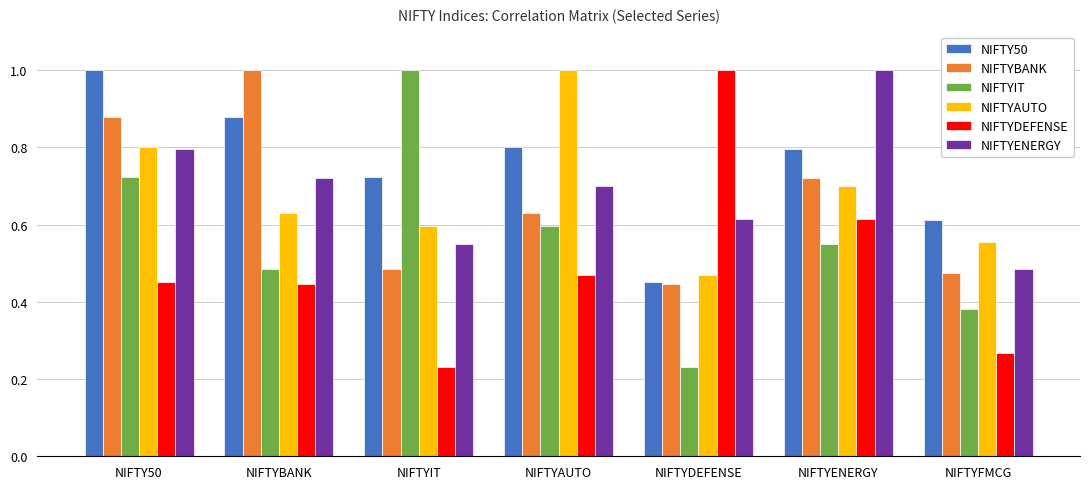

List the labels in order of NIFTYIT value, largest first.

NIFTYIT, NIFTY50, NIFTYAUTO, NIFTYENERGY, NIFTYBANK, NIFTYFMCG, NIFTYDEFENSE